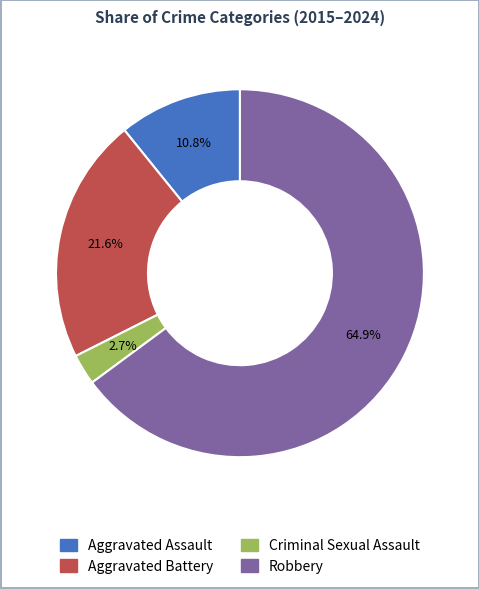

Do Robbery and Criminal Sexual Assault together represent more than half of the pie?

Yes